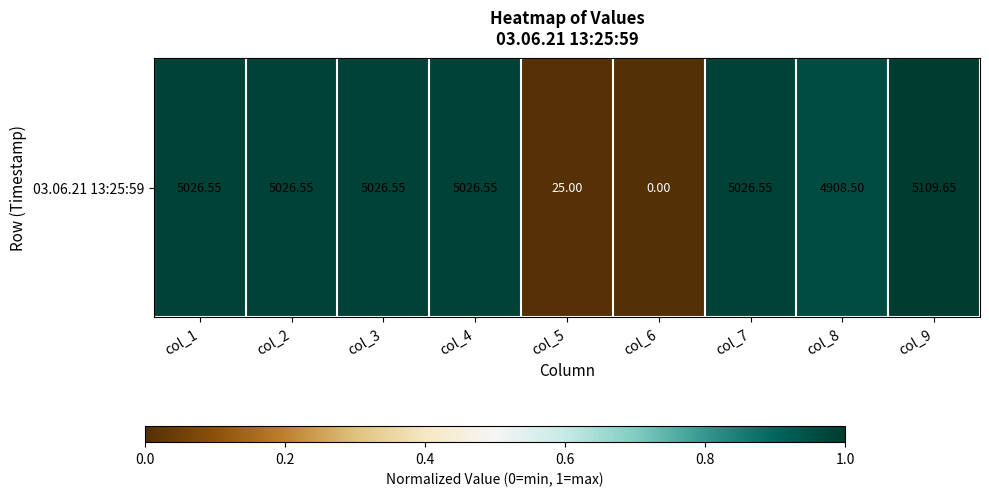

List the labels in order of value, largest first.

col_9, col_1, col_2, col_3, col_4, col_7, col_8, col_5, col_6